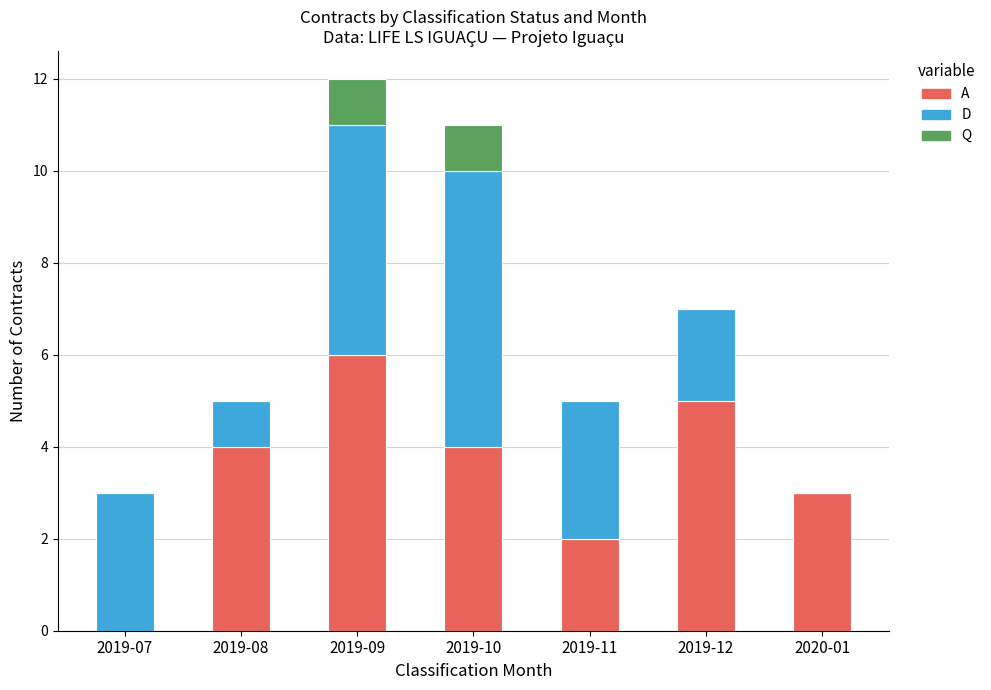

At which category is the sum across all series the highest?

2019-09